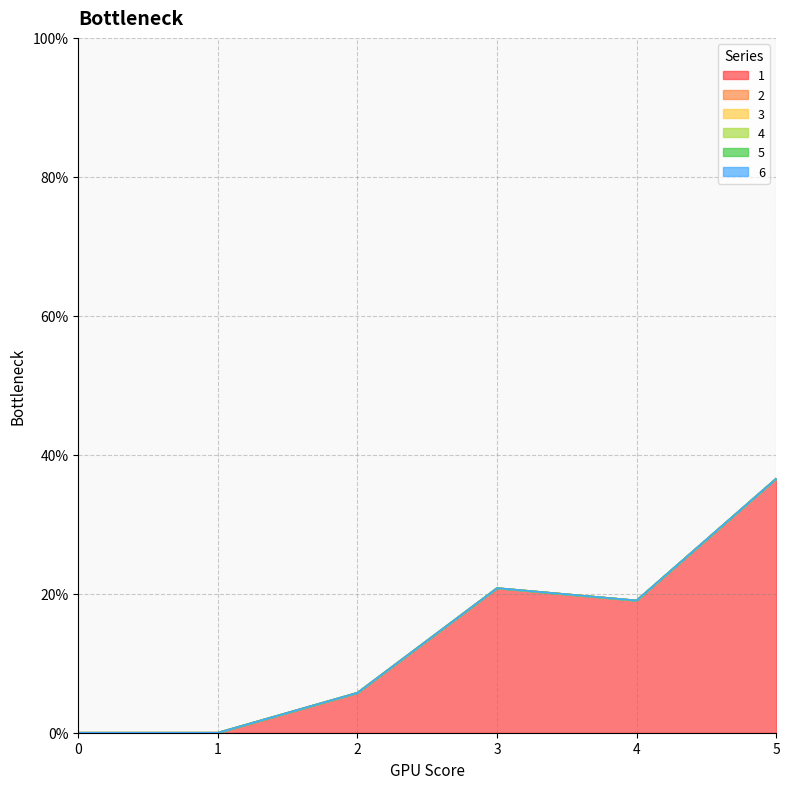

True or false: 4 and 5 cross at least once.

False